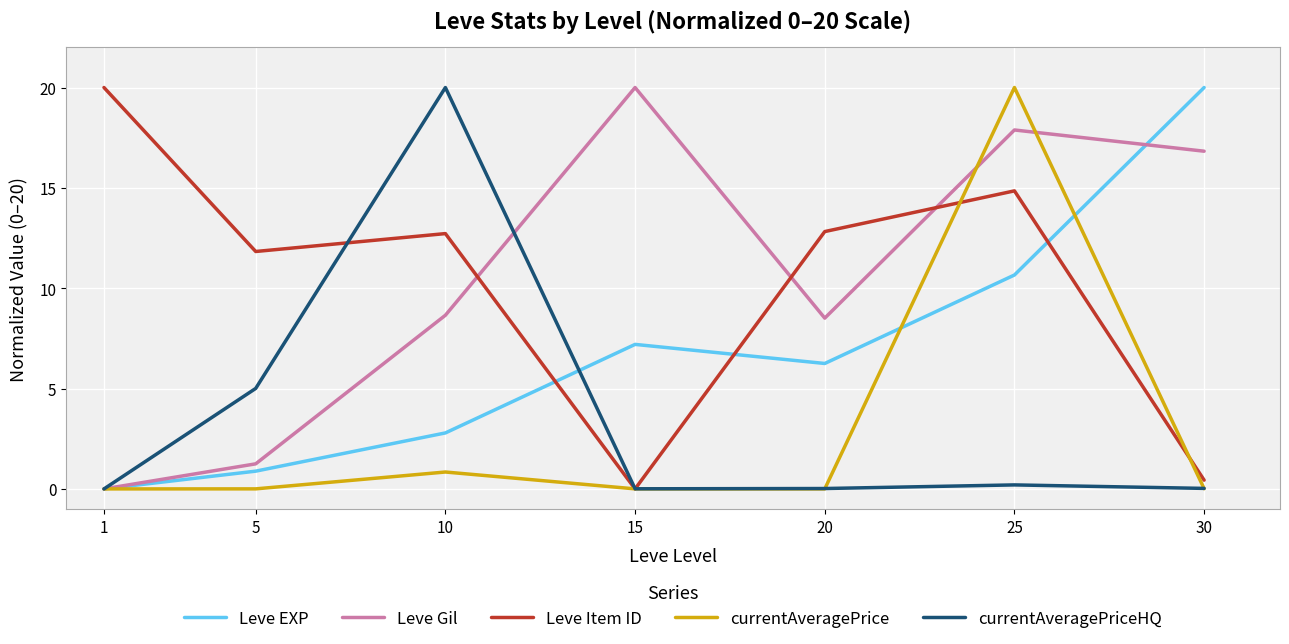

What are all the series names shown in the legend?

Leve EXP, Leve Gil, Leve Item ID, currentAveragePrice, currentAveragePriceHQ